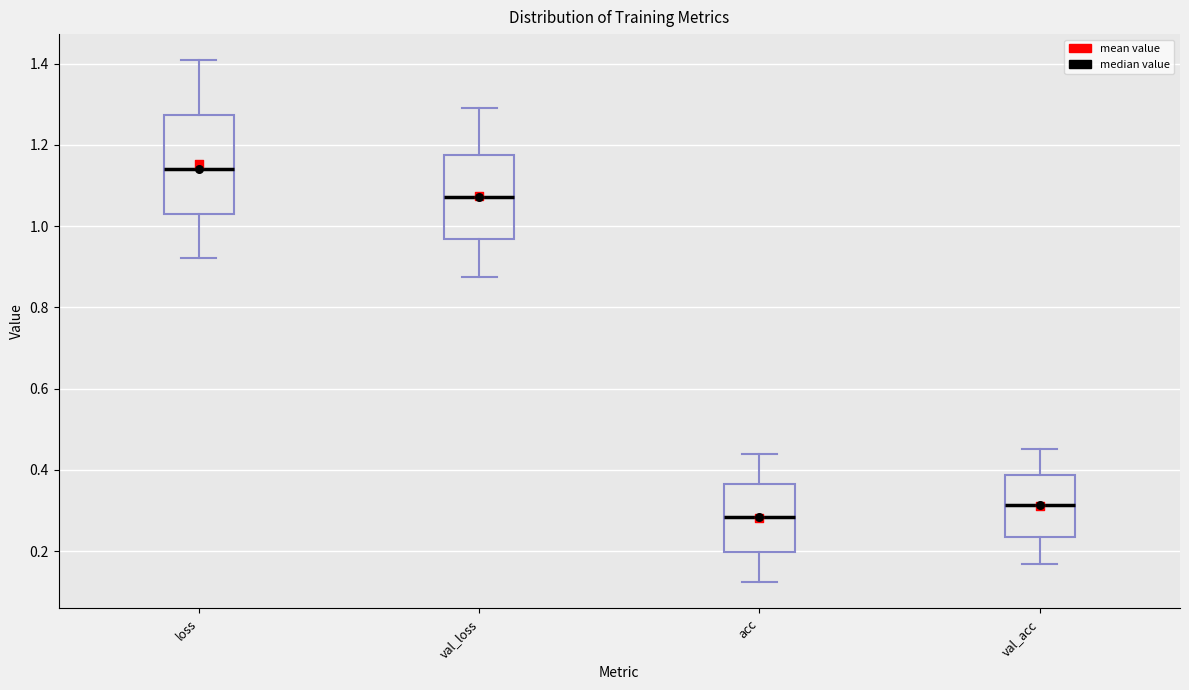

Reading left to right, transcribe this box plot: for each box, give where its median line is, the range the box spans, and where its two whiskers end, as read against the y-axis. The values are not printed on the chart, so give them approximately, as read against the axis.

loss: median 1.14, box 1.02 to 1.28, whiskers 0.92 to 1.40
val_loss: median 1.08, box 0.96 to 1.18, whiskers 0.88 to 1.30
acc: median 0.28, box 0.20 to 0.36, whiskers 0.12 to 0.44
val_acc: median 0.32, box 0.24 to 0.38, whiskers 0.16 to 0.46